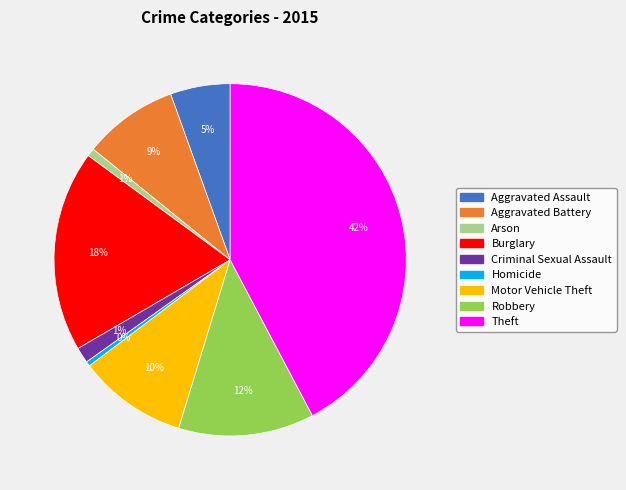

How many segments does this pie chart have?

9